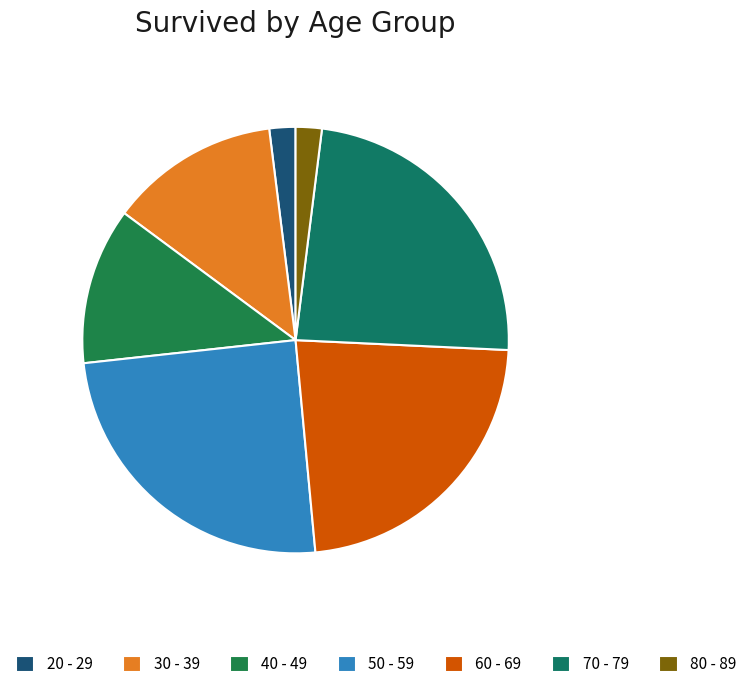

Is there a majority slice in this chart?

No